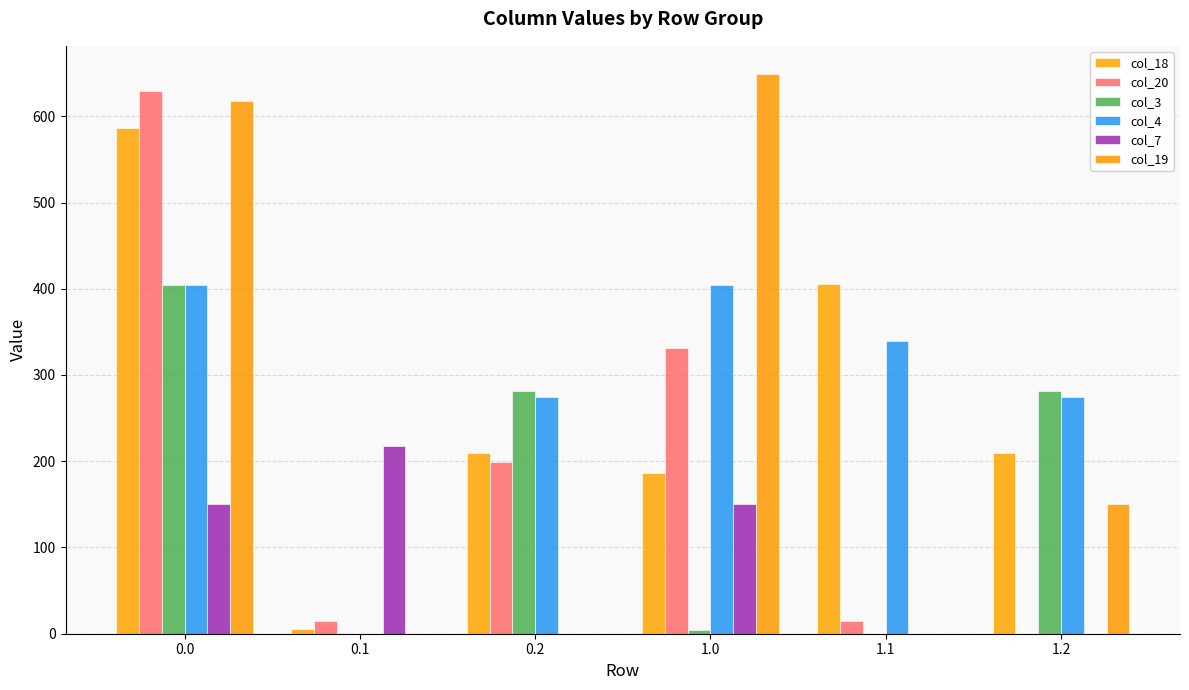

List the series in order of their peak value, highest first.

col_19, col_20, col_18, col_4, col_3, col_7